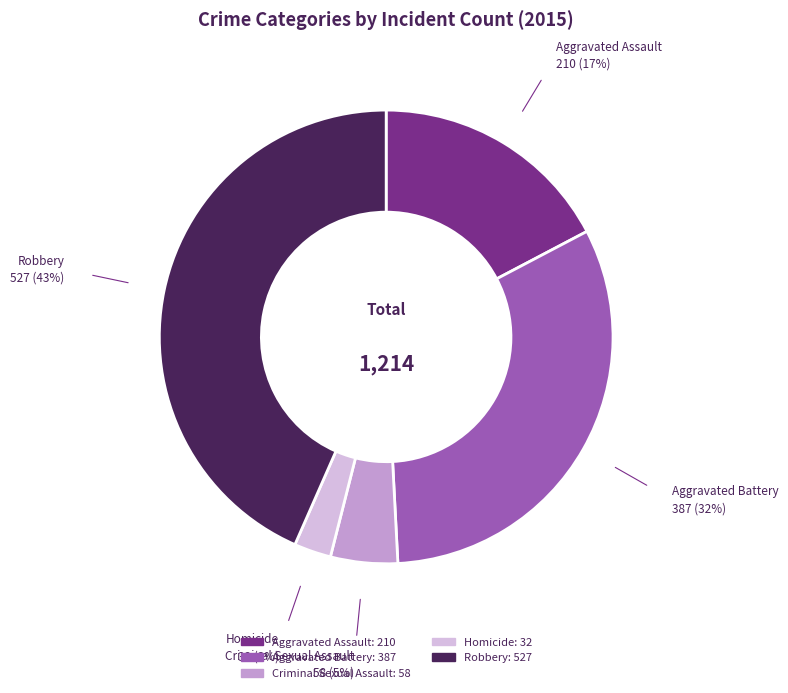

What is the ratio of the value at Aggravated Assault to the value at Aggravated Battery?

0.5